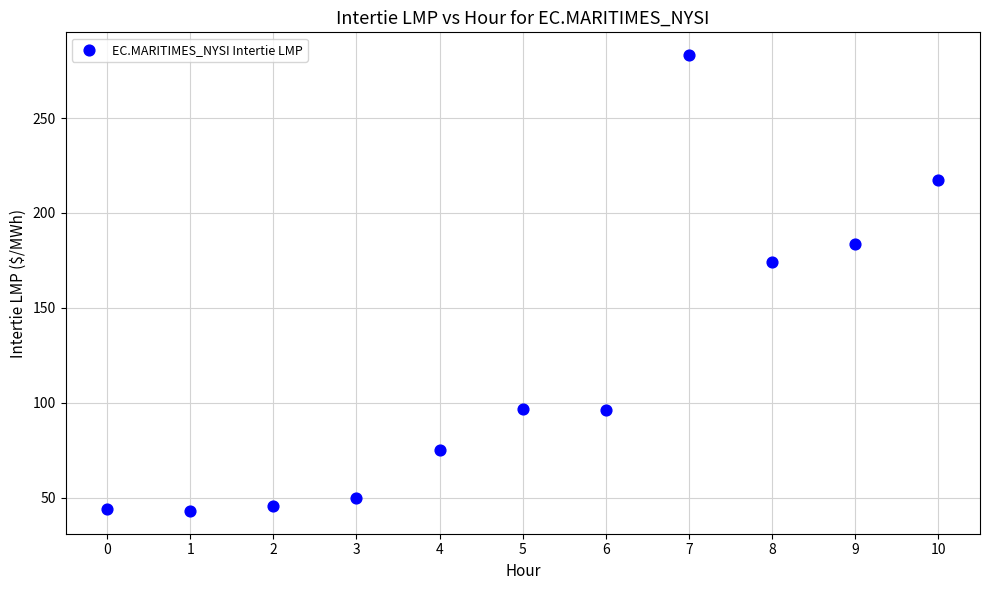

What is the average Y value?

119.1